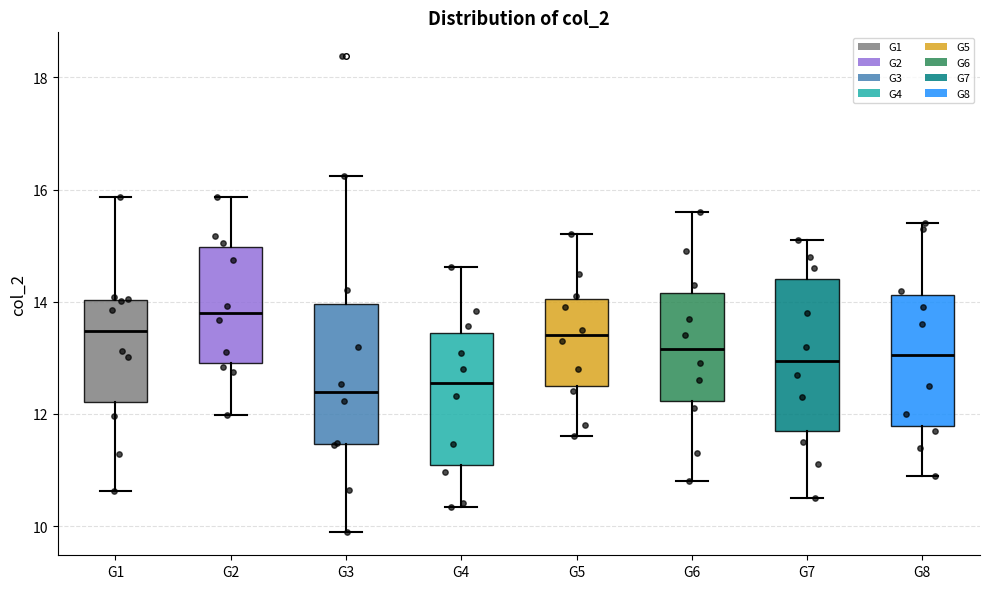

Which box has the highest median line?

G2